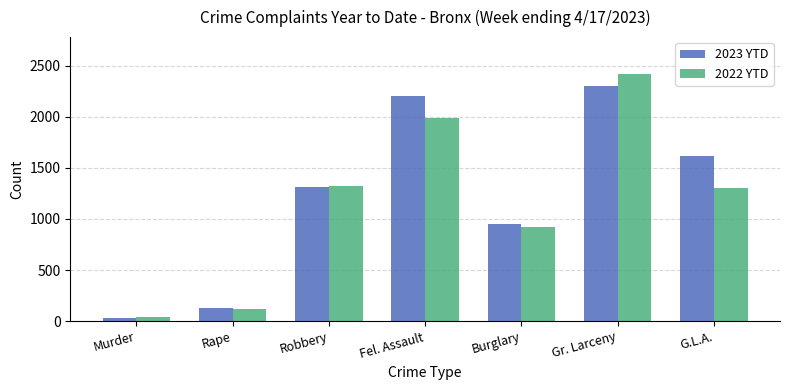

Which series has the widest spread of values?

2022 YTD